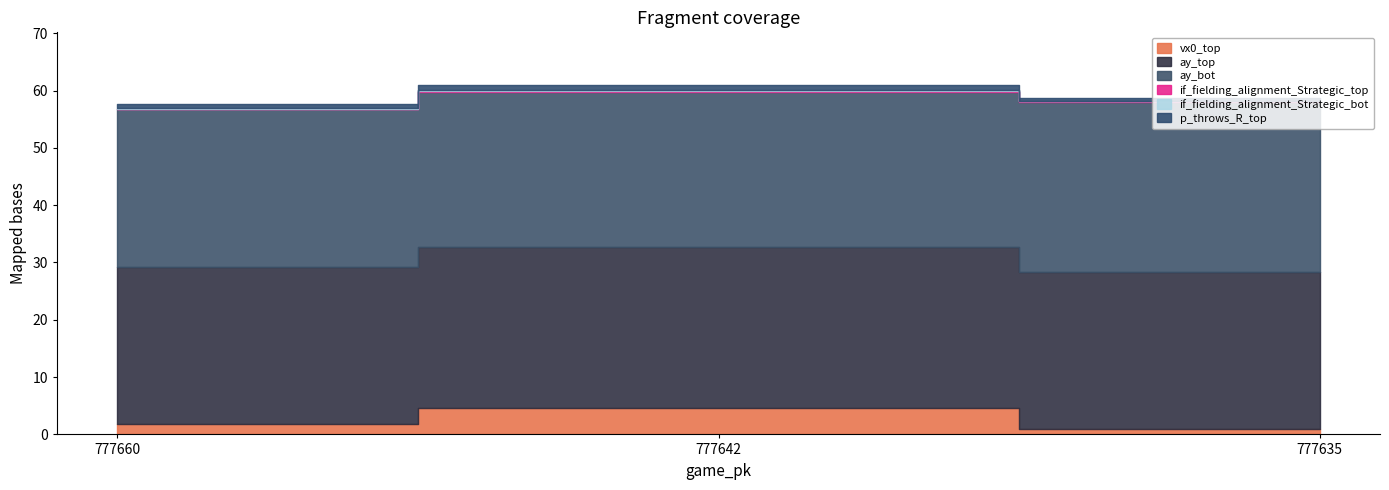

How many lines are shown in the chart?

6